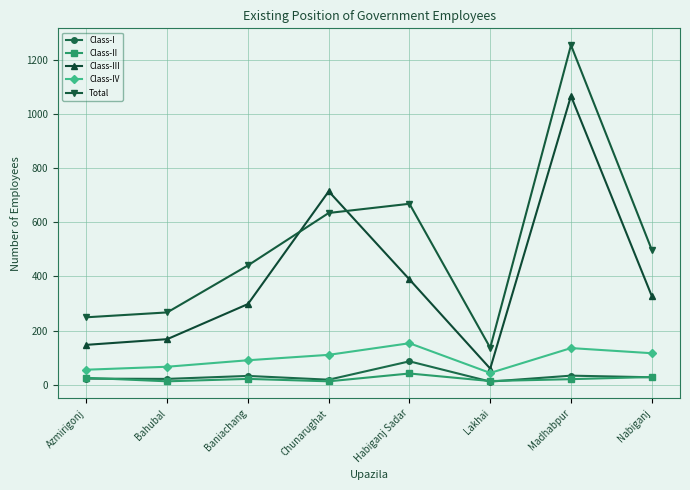

What is the value of the Class-III point at the 4th from the left?

715